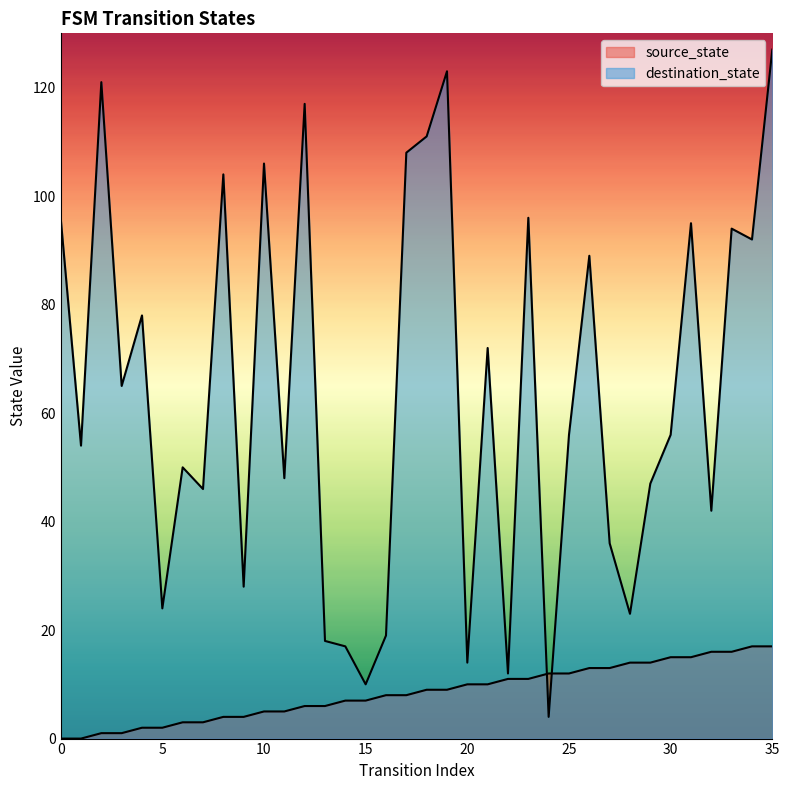

What is the average value of the source_state series?

8